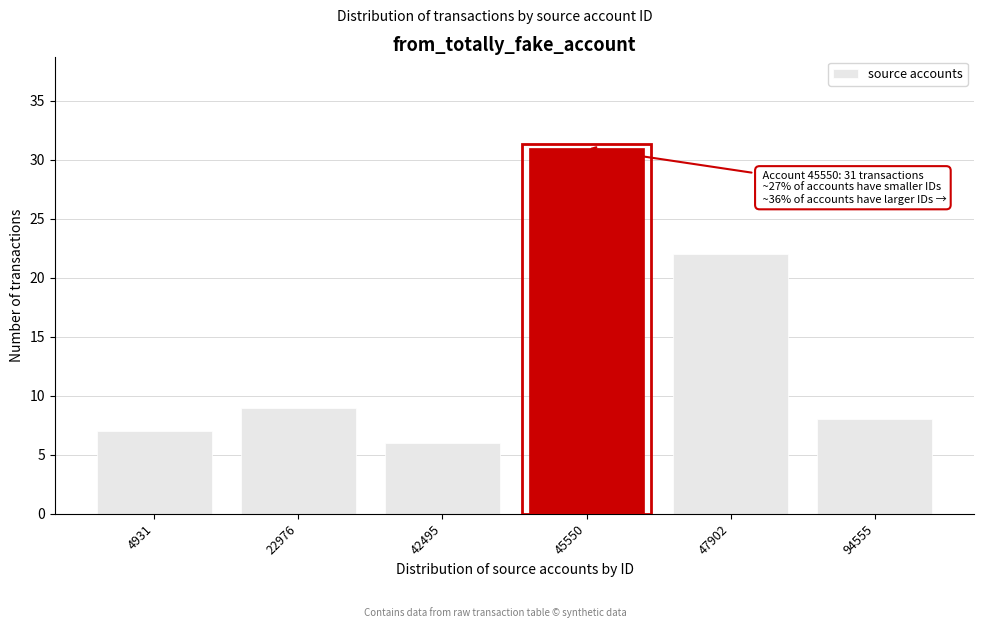

Reading left to right, extract all data points from this chart.

7	9	6	31	22	8